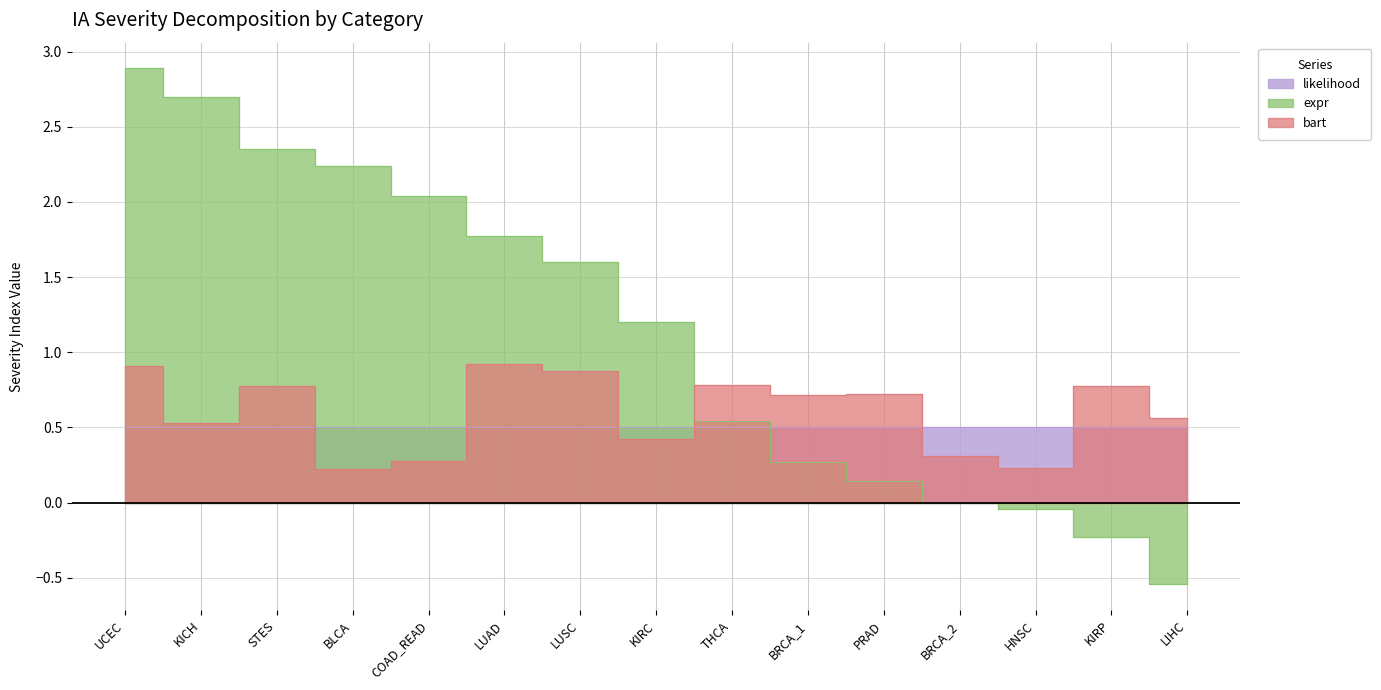

Which label corresponds to the largest value in the chart?

UCEC